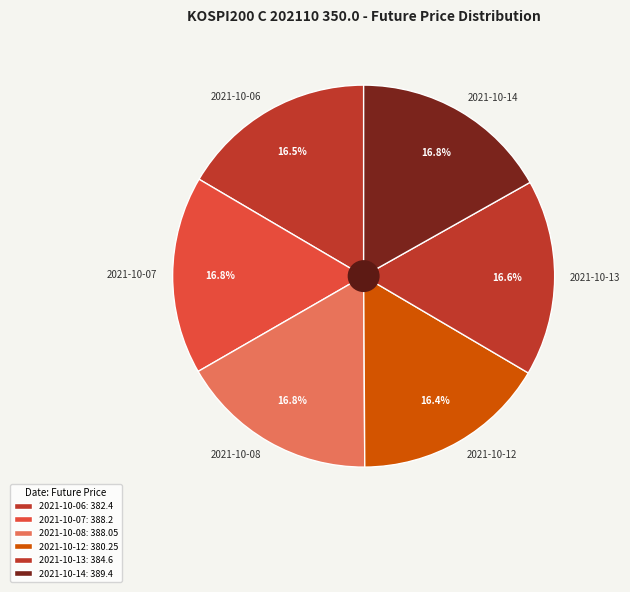

Is there a majority slice in this chart?

No